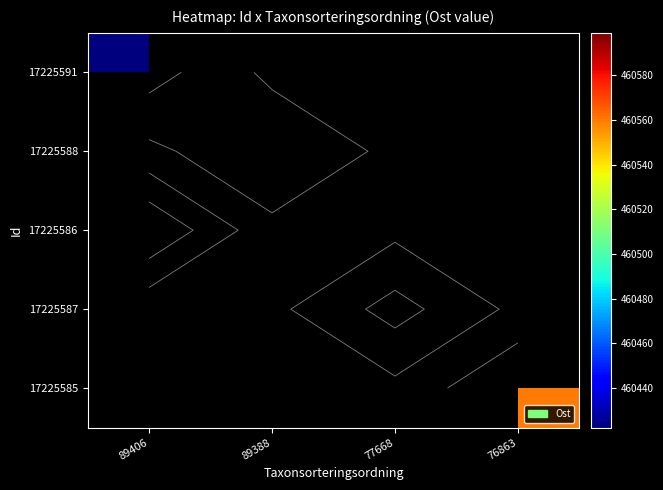

Between 89406 and 77668, which is larger?

77668